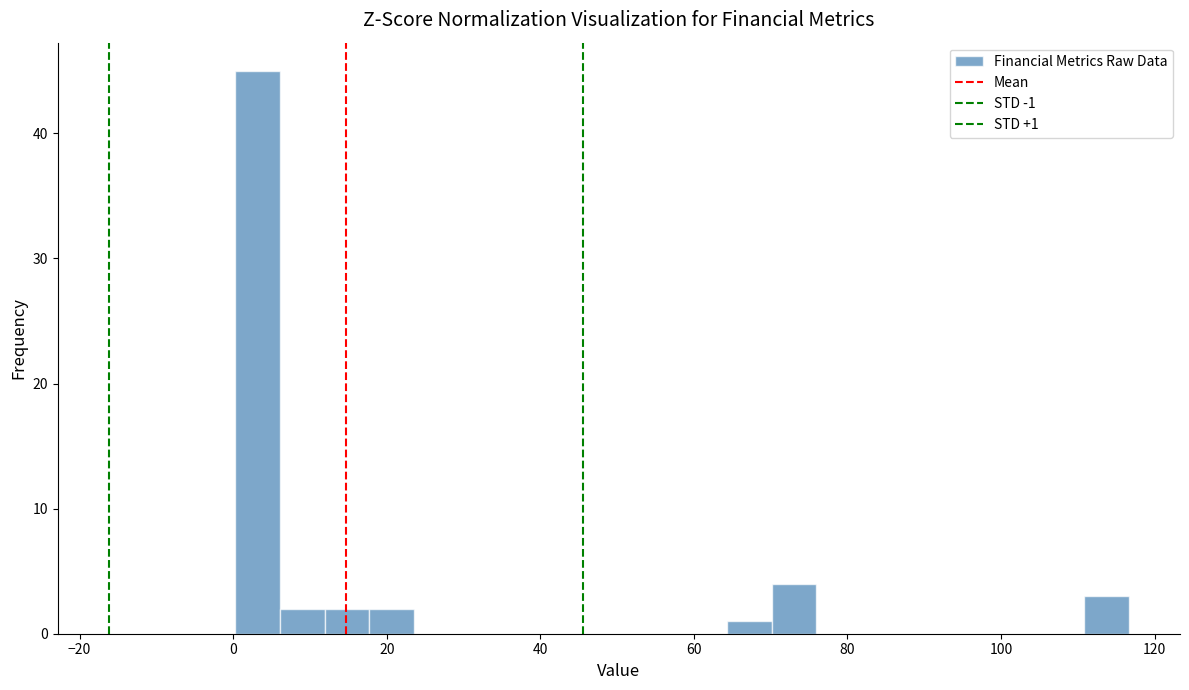

Around what value on the x-axis is the tallest bar? Give the approximate position of its centre, as read against the axis.

4